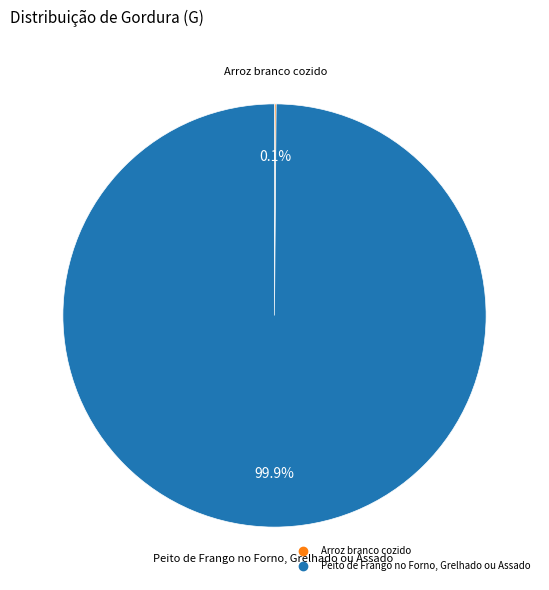

What is the largest slice in the pie chart?

Peito de Frango no Forno, Grelhado ou Assado